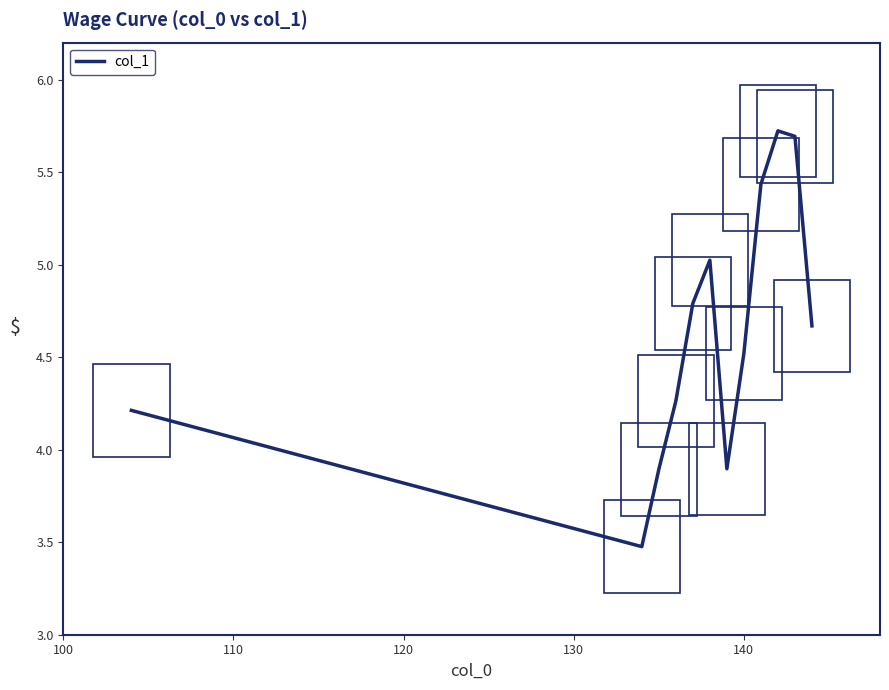

What is the greatest value displayed?

5.7